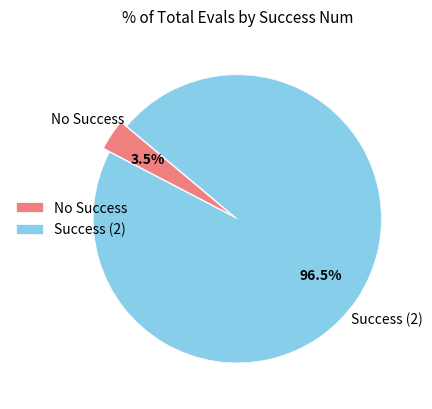

How many slices are in this pie chart?

2